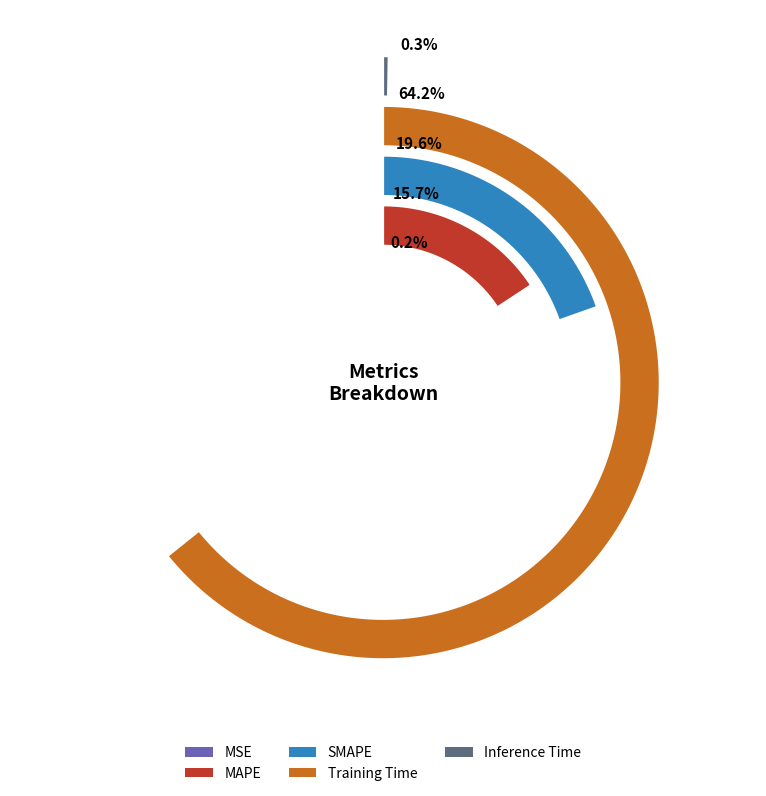

Combined, what portion of the pie is MSE and Training Time?

64.4%